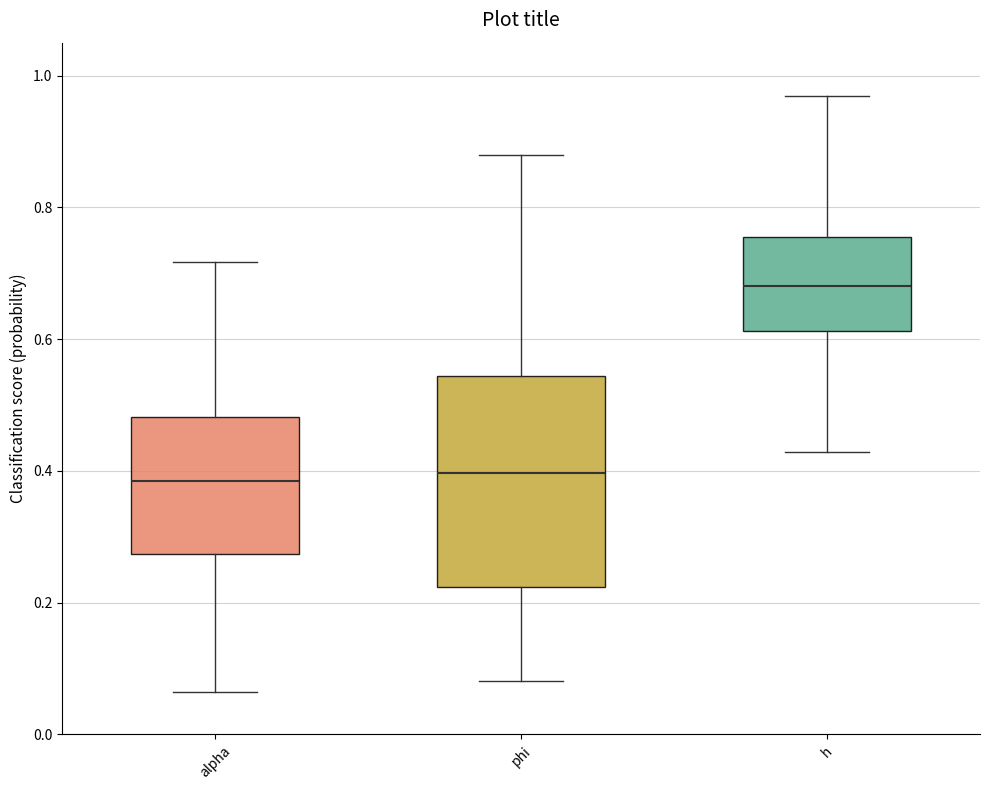

Which box has the highest median line?

h